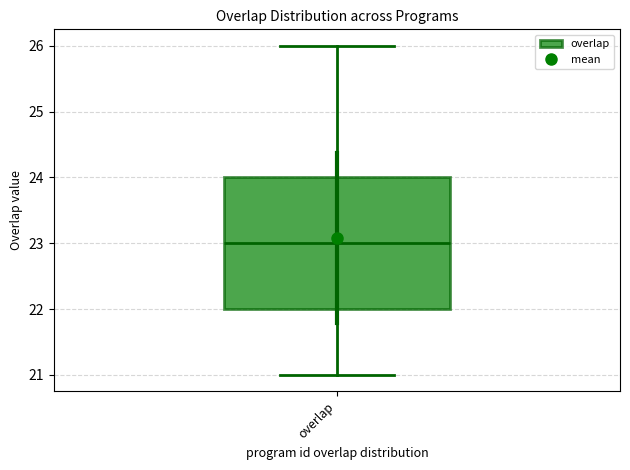

Transcribe this box plot: give where the median line is, the range the box spans, and where the two whiskers end, as read against the y-axis. The values are not printed on the chart, so give them approximately, as read against the axis.

median 23, box 22 to 24, whiskers 21 to 26